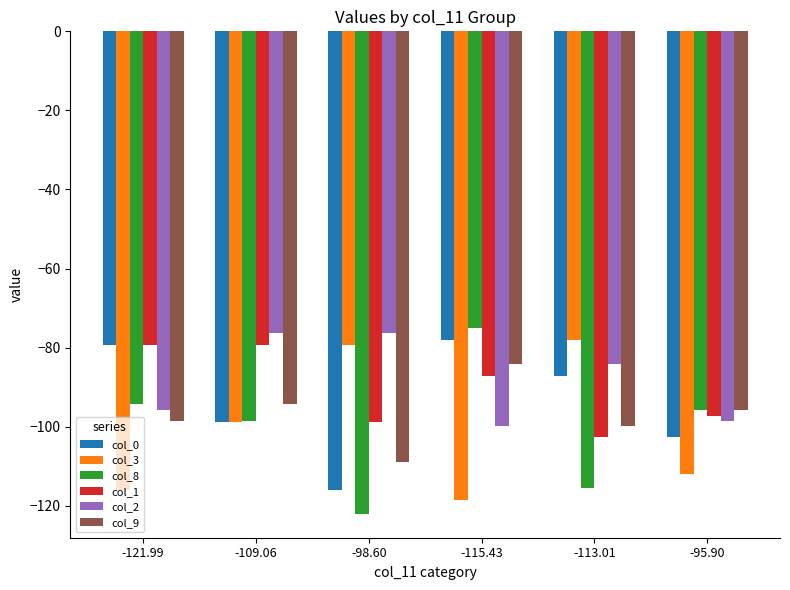

What is the difference between the second highest and second lowest values in the col_3 series?

36.8